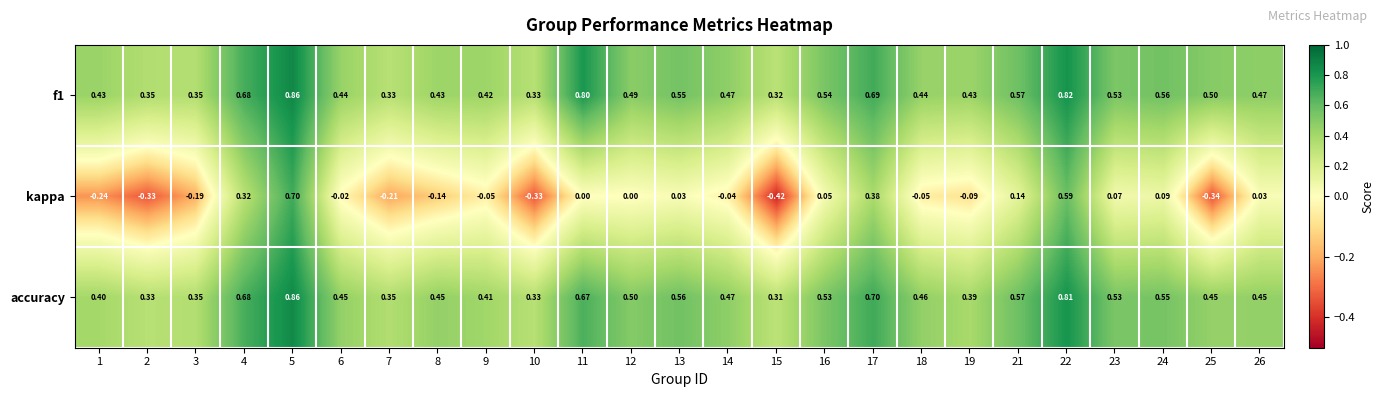

Which series has the widest spread of values?

kappa